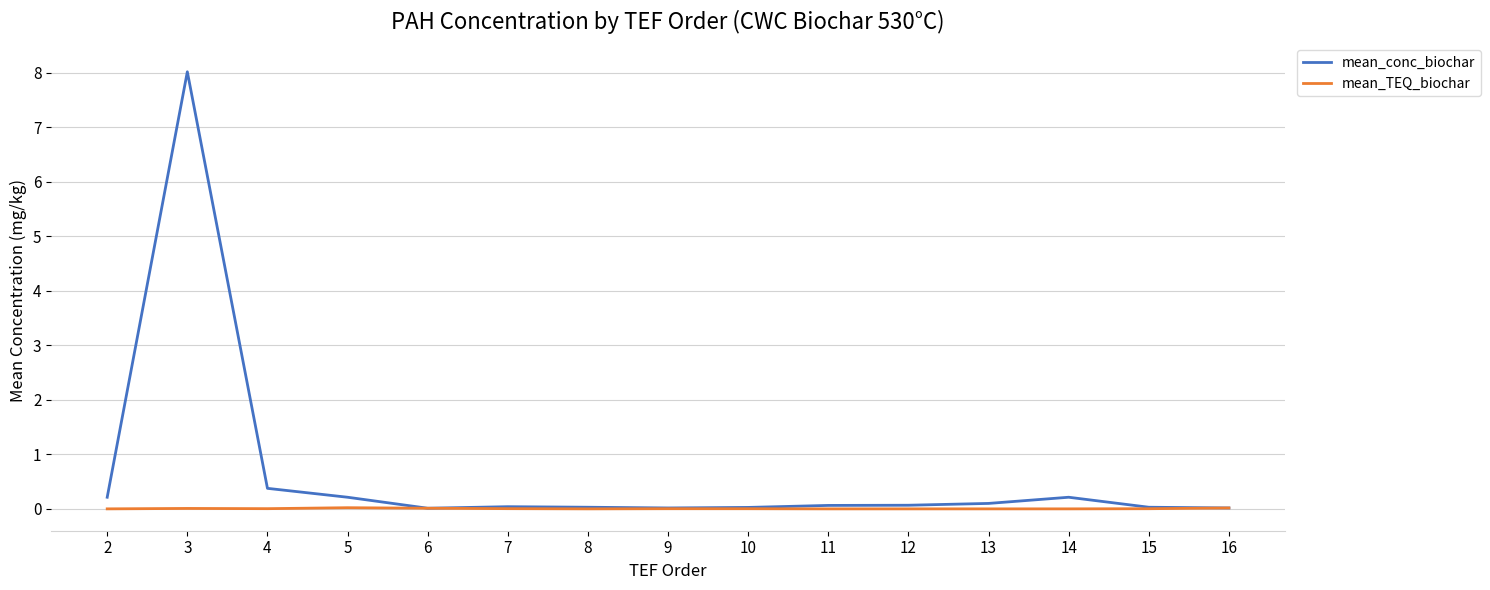

What is the difference between the highest and lowest values at 3?

8.0